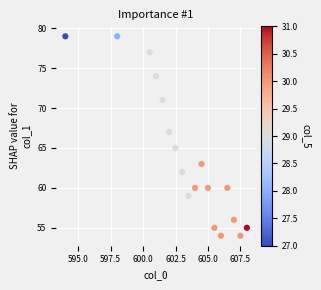

What is the range of Y values (max minus min)?

25